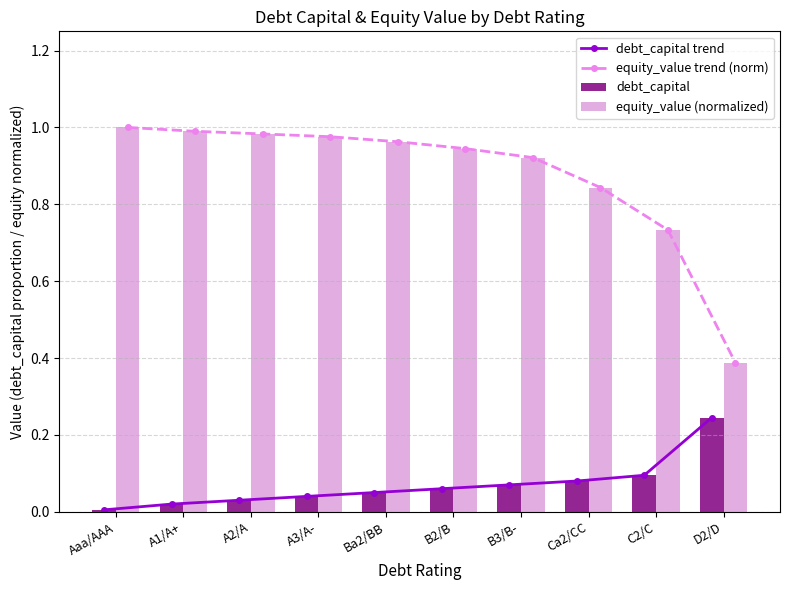

The equity_value (normalized) series shows 0.3 at A3/A-. True or false?

False